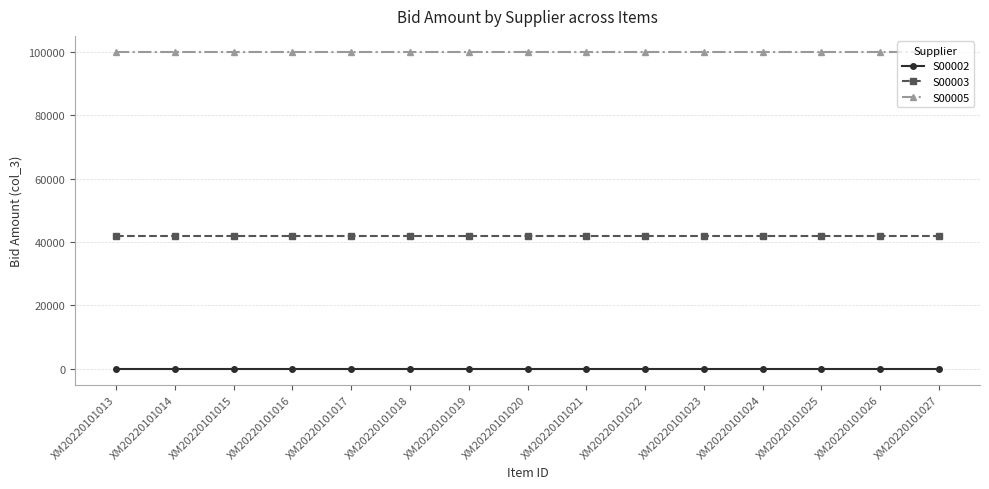

Rank the series by their maximum value, from lowest to highest.

S00002, S00003, S00005